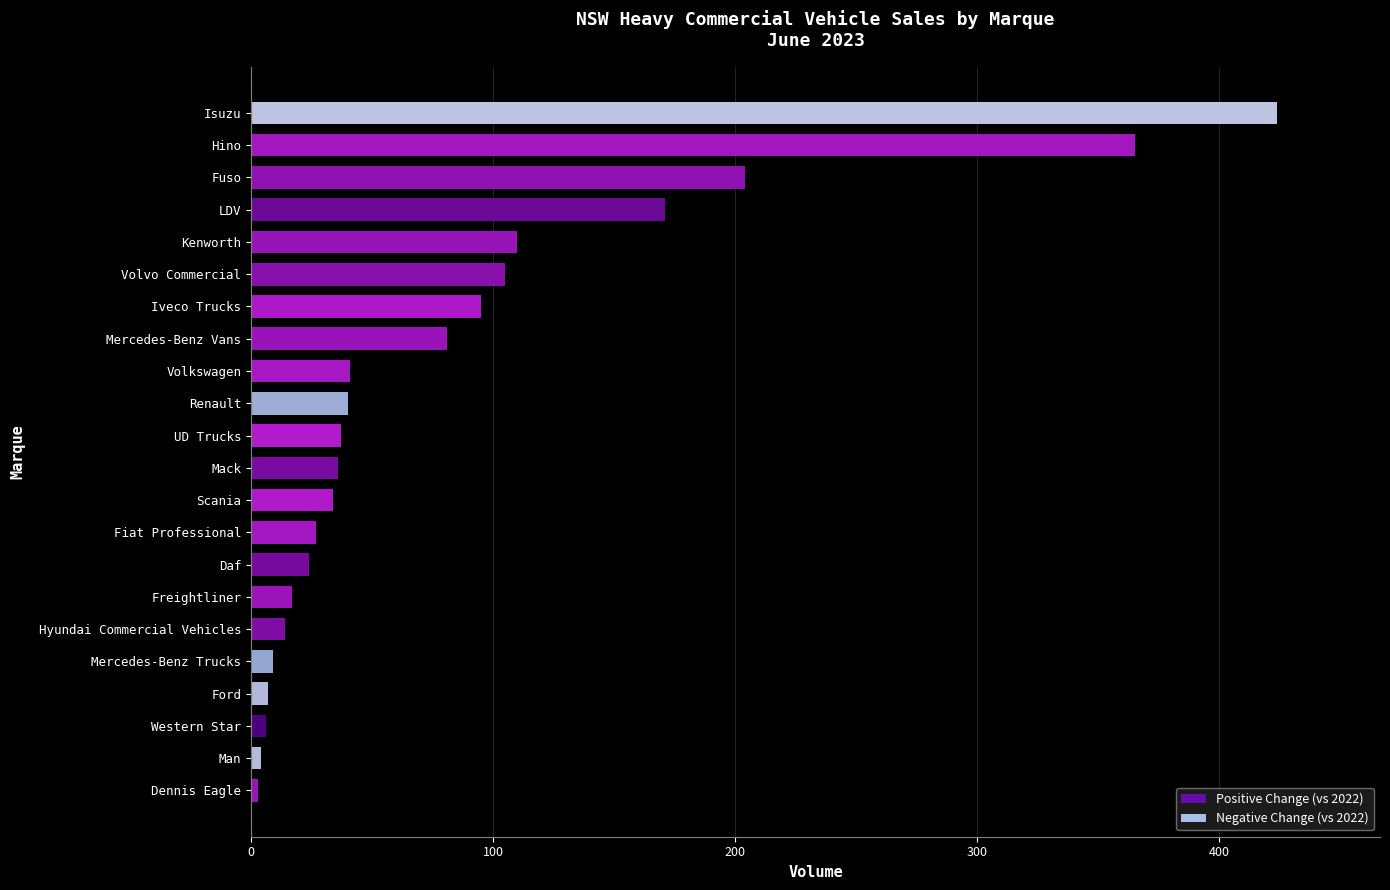

What is the ratio of the value at Kenworth to the value at Fuso?

0.5